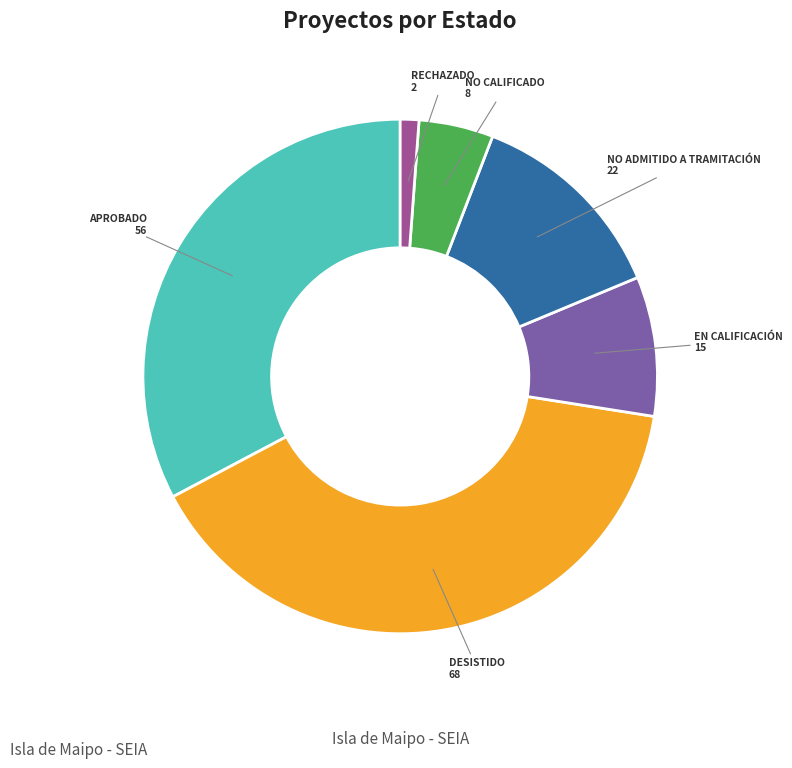

Count the number of slices in the pie.

6